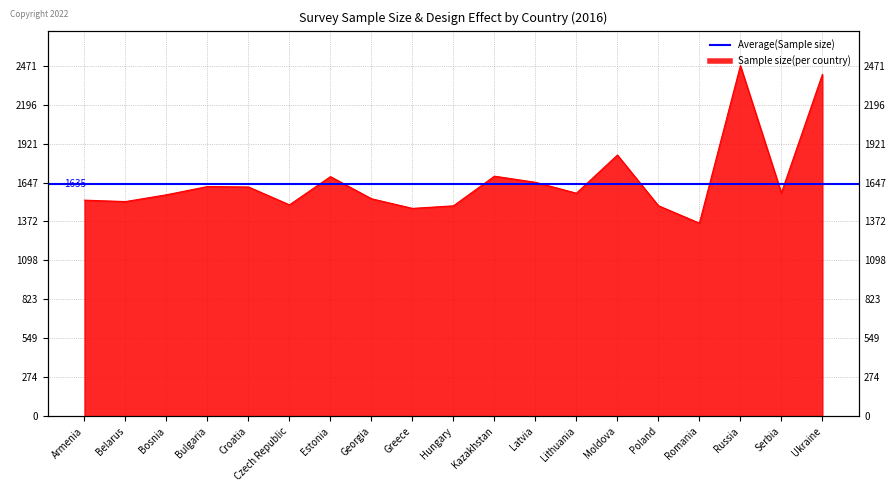

The value at Bulgaria is 1619. True or false?

True